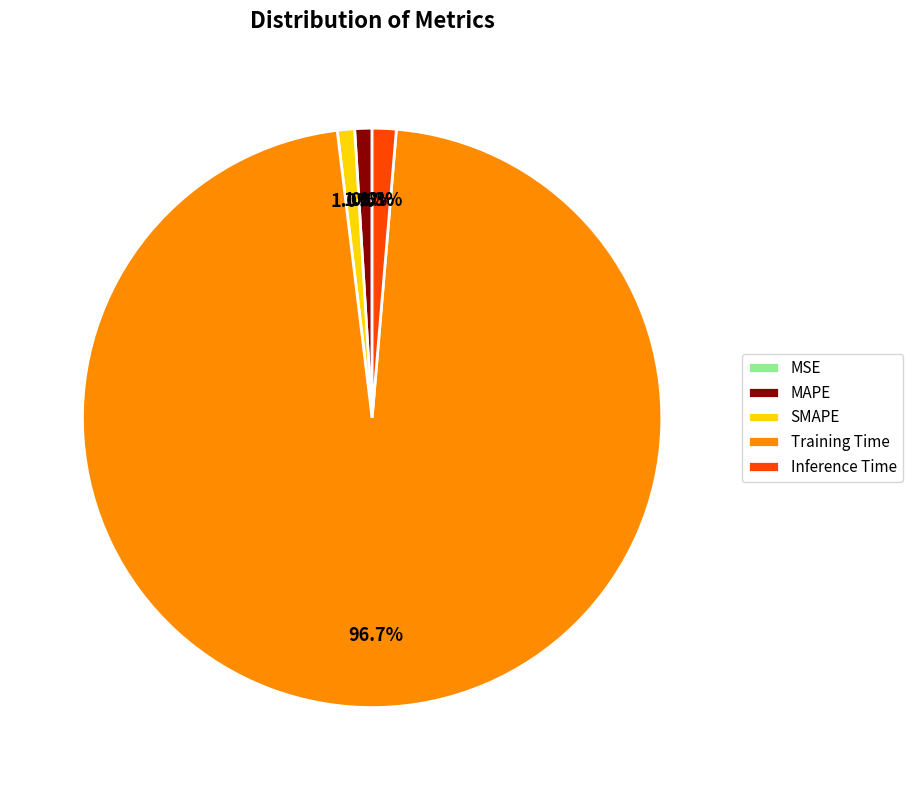

Is Training Time the majority of the pie?

Yes